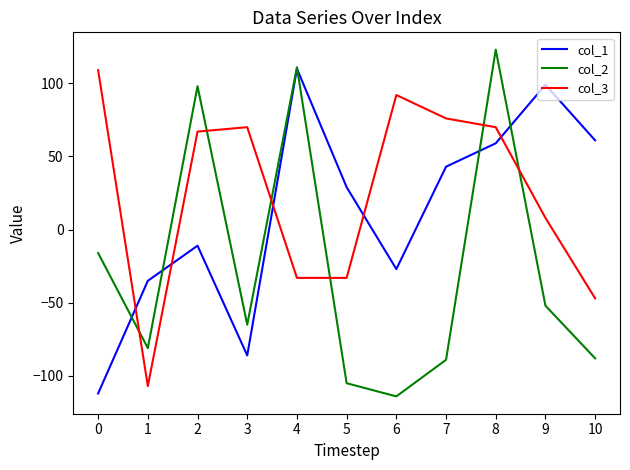

Is it true that col_3 equals -9 at 5?

False